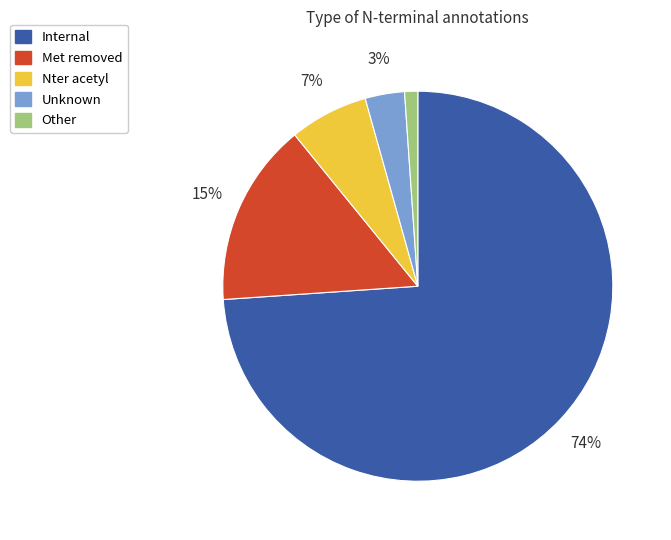

Between Met removed and Unknown, which is larger?

Met removed